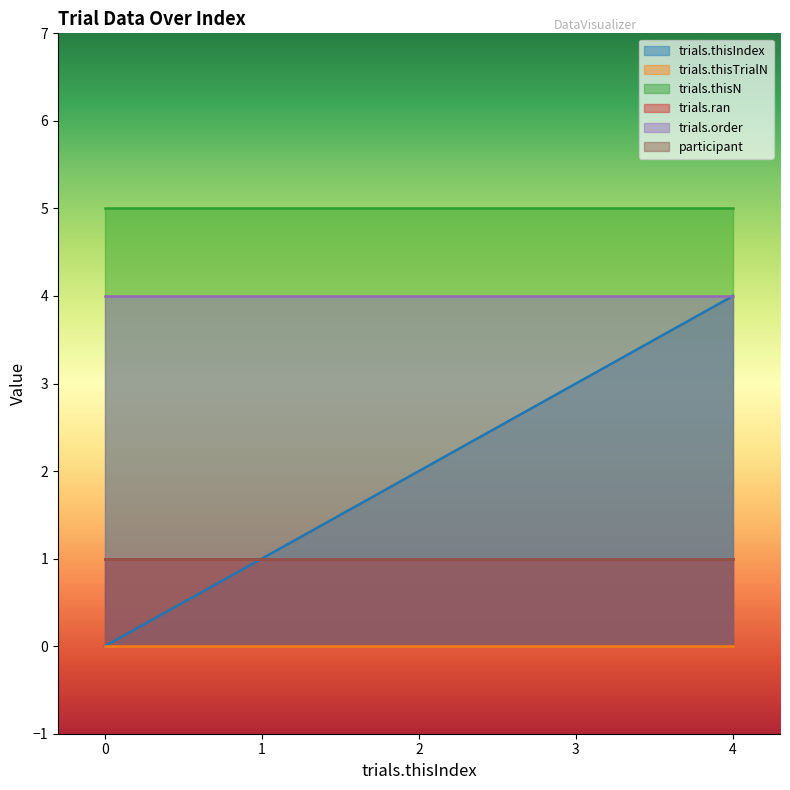

How many lines are shown in the chart?

6